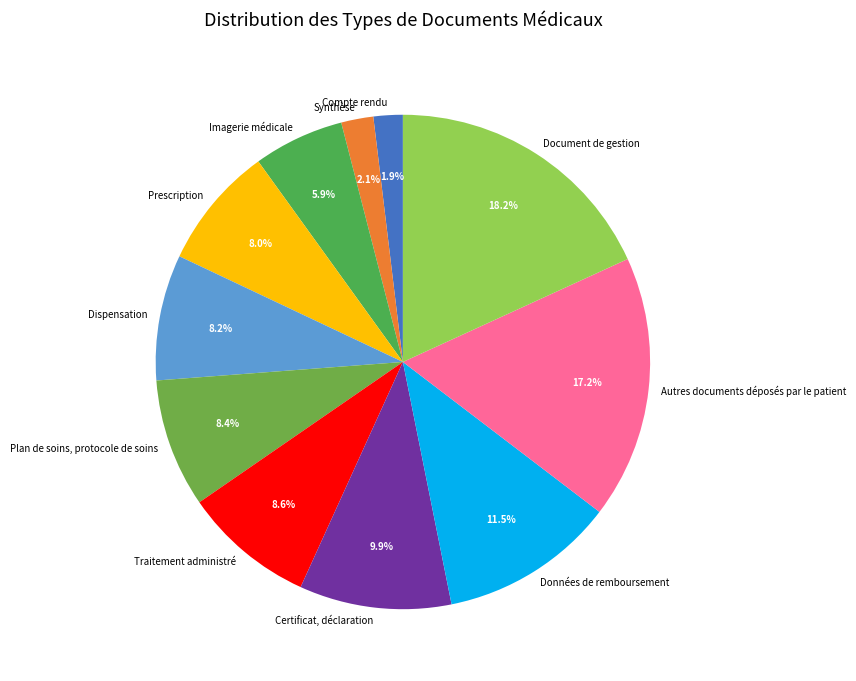

To the nearest percent, what is the difference between the Compte rendu and Autres documents déposés par le patient slice percentages?

15%